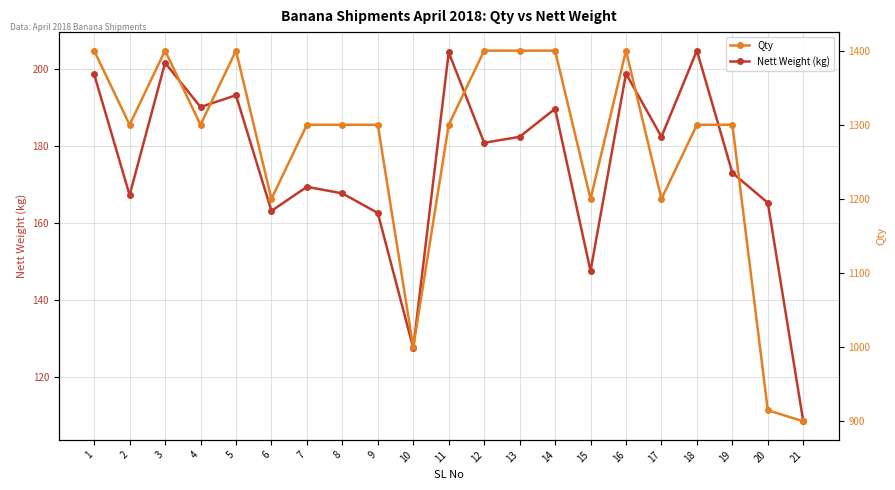

What are all the series names shown in the legend?

Nett Weight (kg), Qty